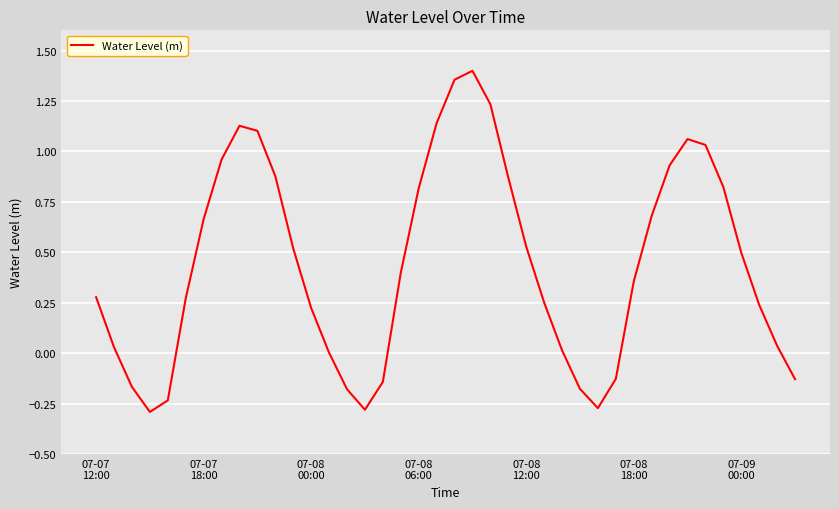

What is the difference between the maximum and minimum values?

1.7